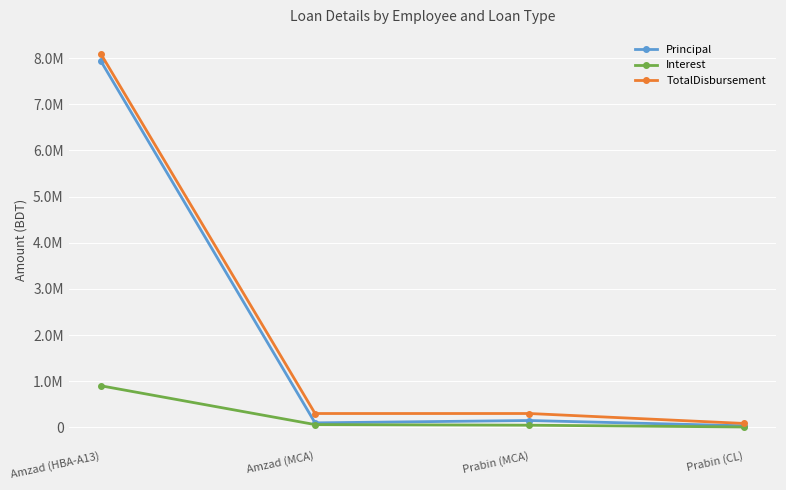

What is the label of the 3rd point from the left?

Prabin (MCA)